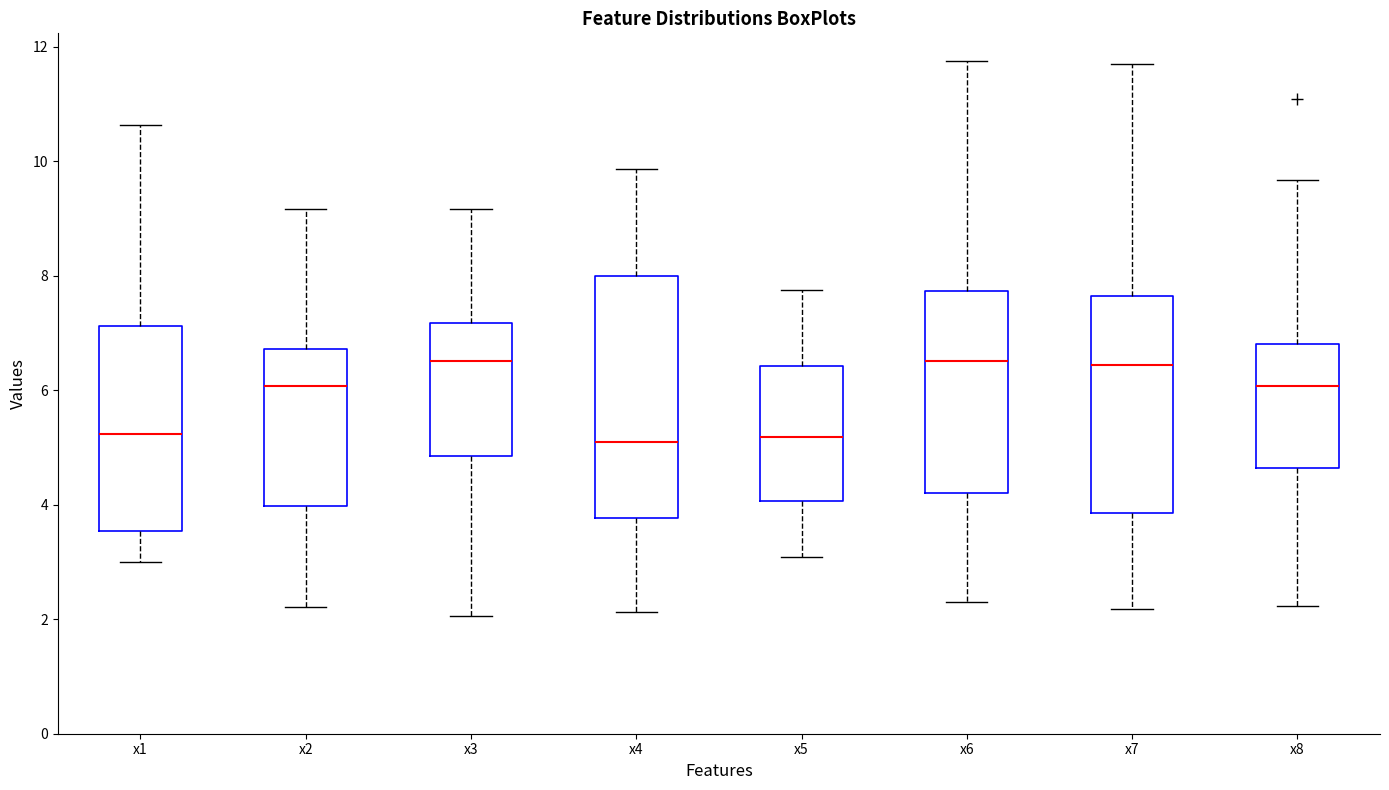

Where is the lower edge of the box for x2 on the y-axis? The values are not printed on the chart, so give them approximately, as read against the axis.

4.0